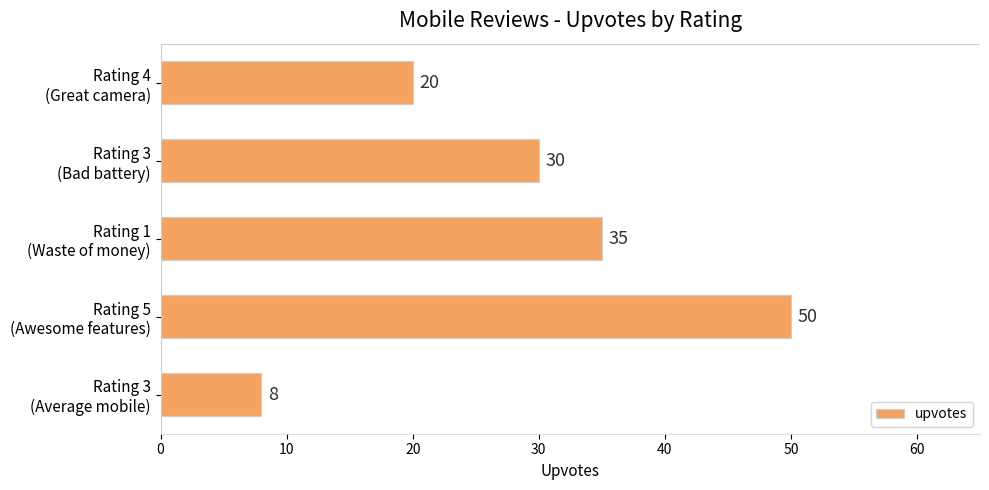

What is the smallest value displayed?

8